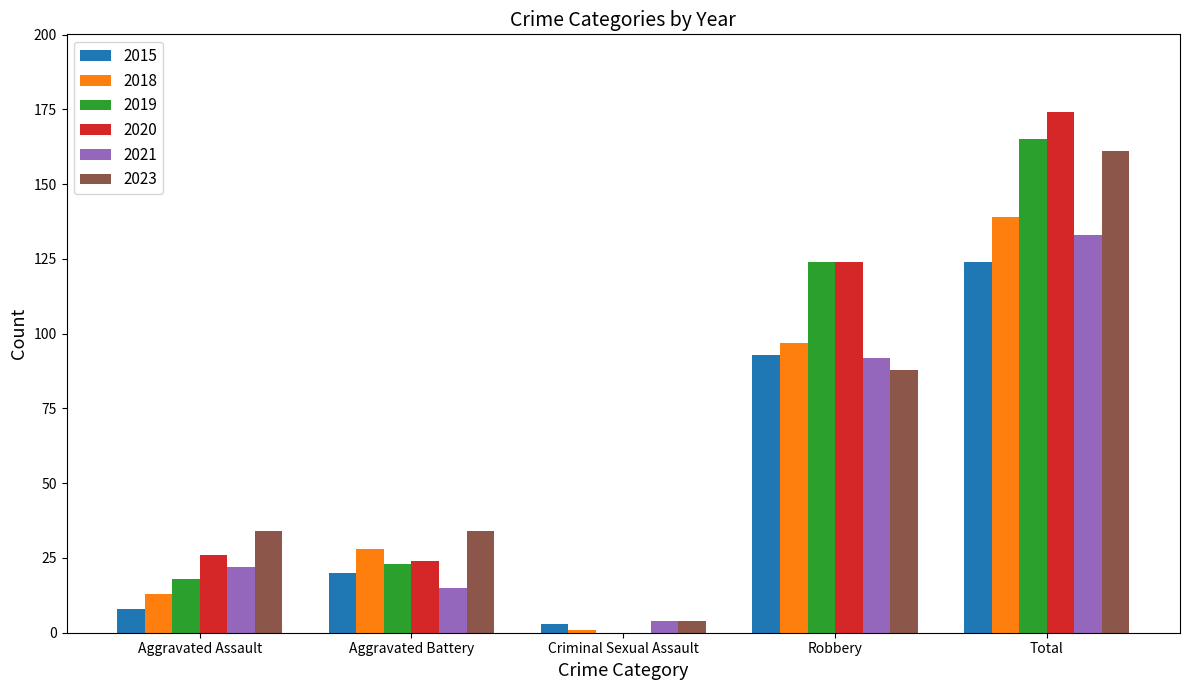

Which series changed the most between Robbery and Total?

2023